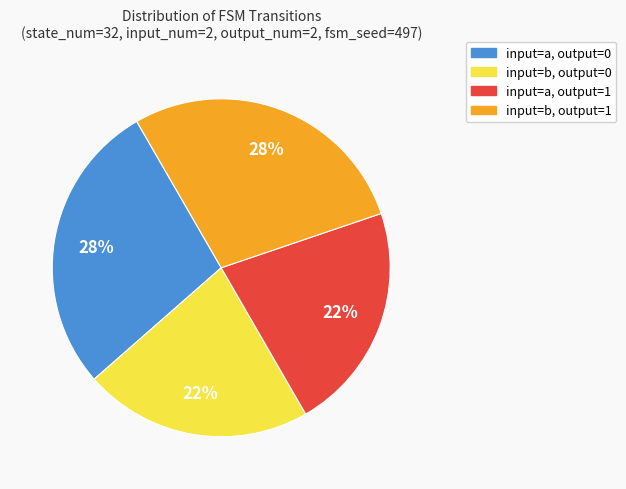

To the nearest percent, what is the difference between the largest and smallest slice percentages?

6%